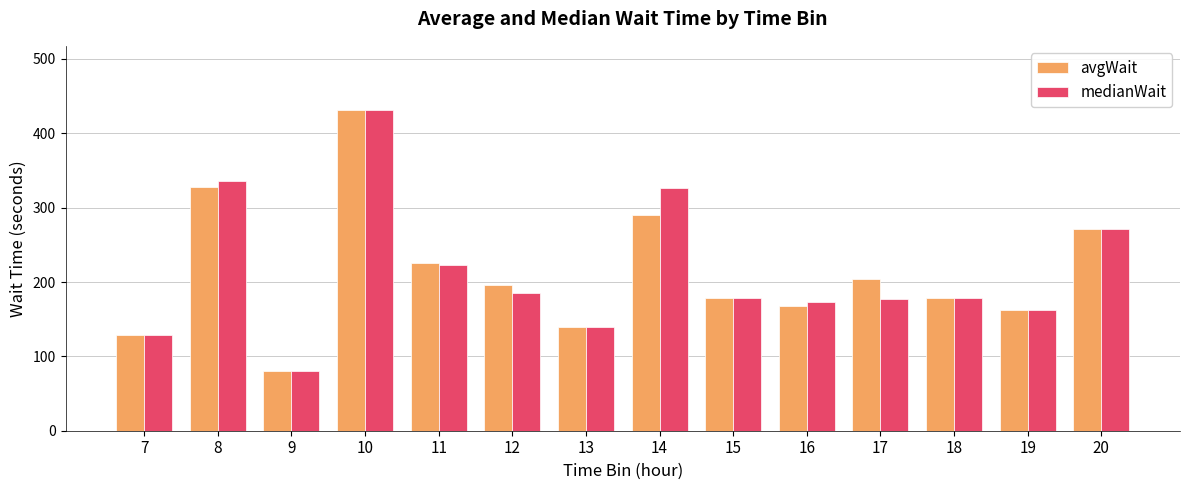

How many bars are there in each group?

2